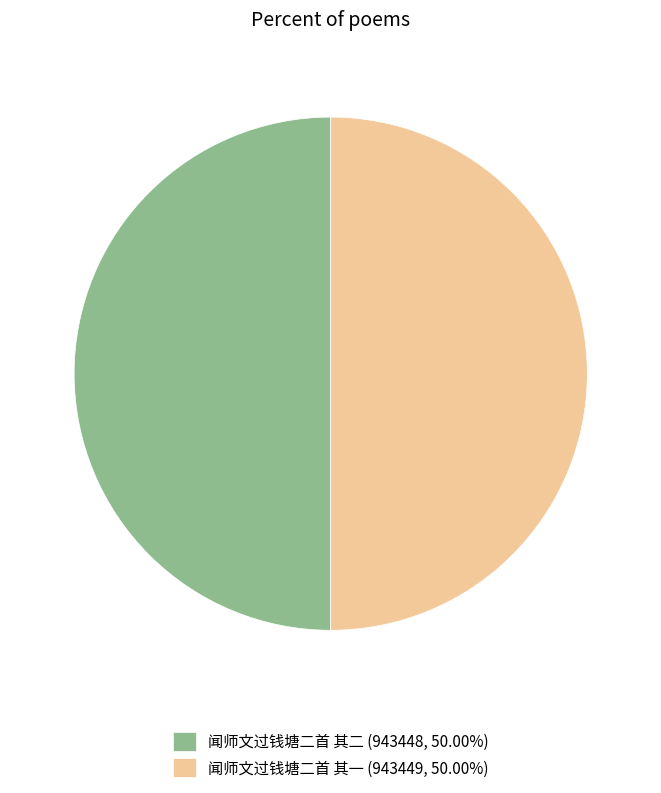

Is the sum of 闻师文过钱塘二首 其一 (943449, 50.00%) and 闻师文过钱塘二首 其二 (943448, 50.00%) greater than half?

Yes